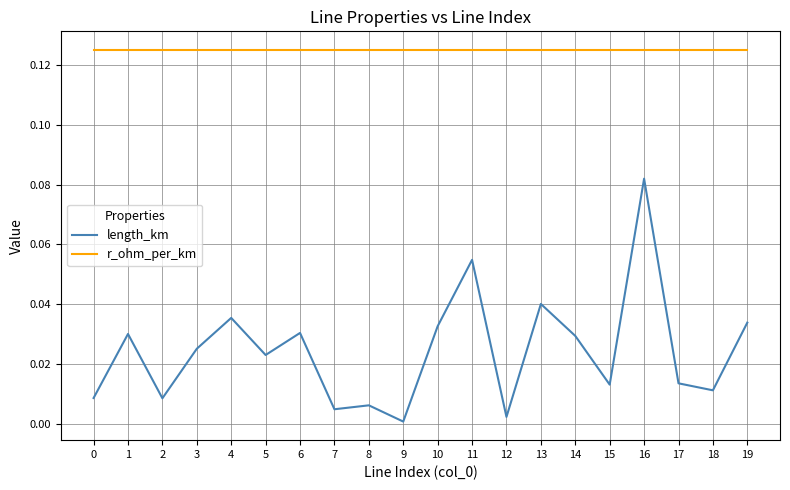

In length_km, how many points are lower than both neighbors (excluding endpoints)?

7